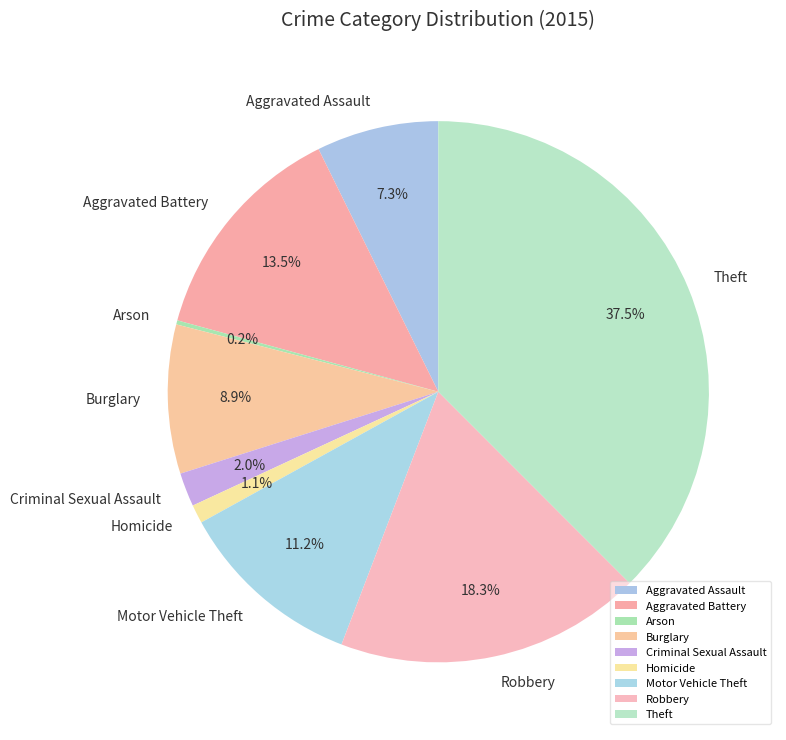

Is there a majority slice in this chart?

No